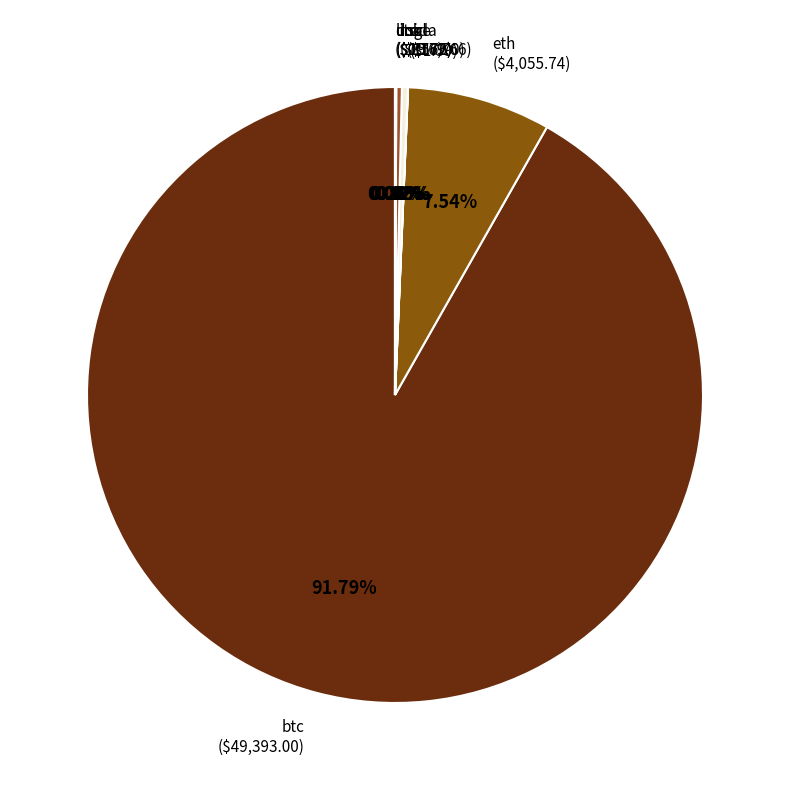

What is the largest slice in the pie chart?

btc